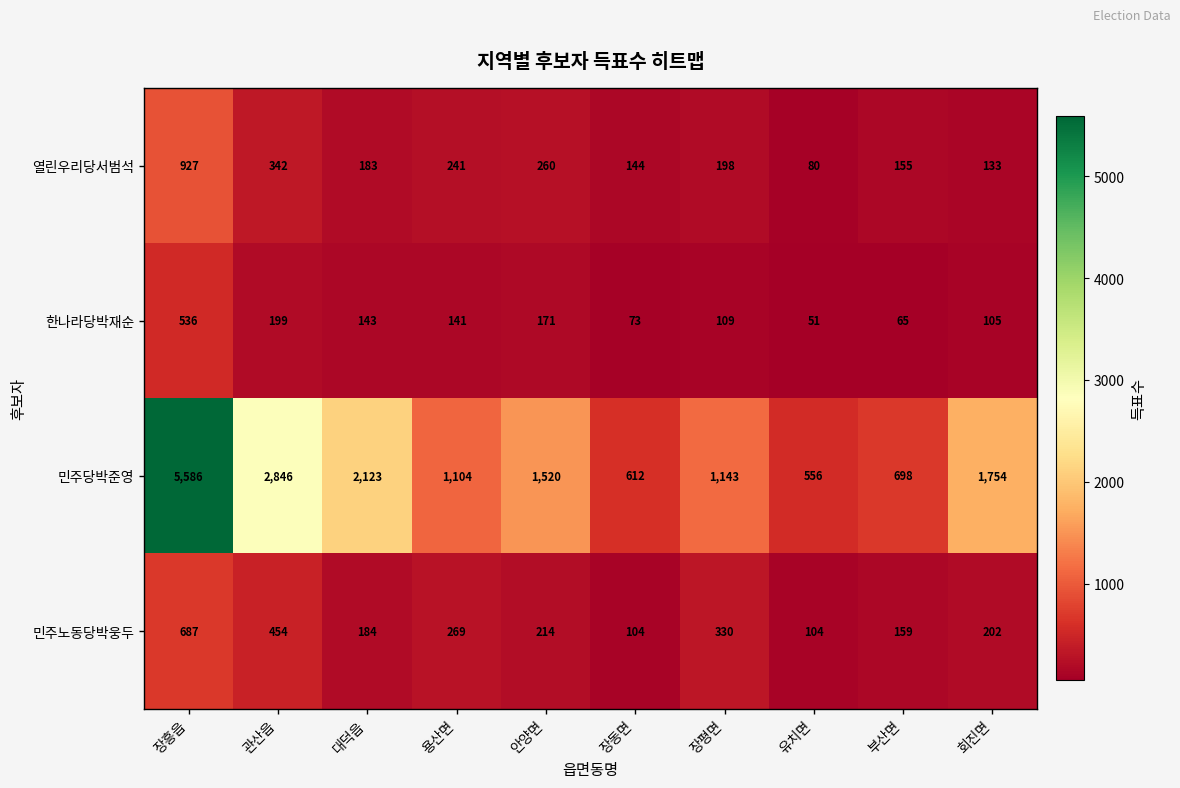

Is the value of 열린우리당서범석 at 장평면 greater than the value of 한나라당박재순 at 장동면?

Yes